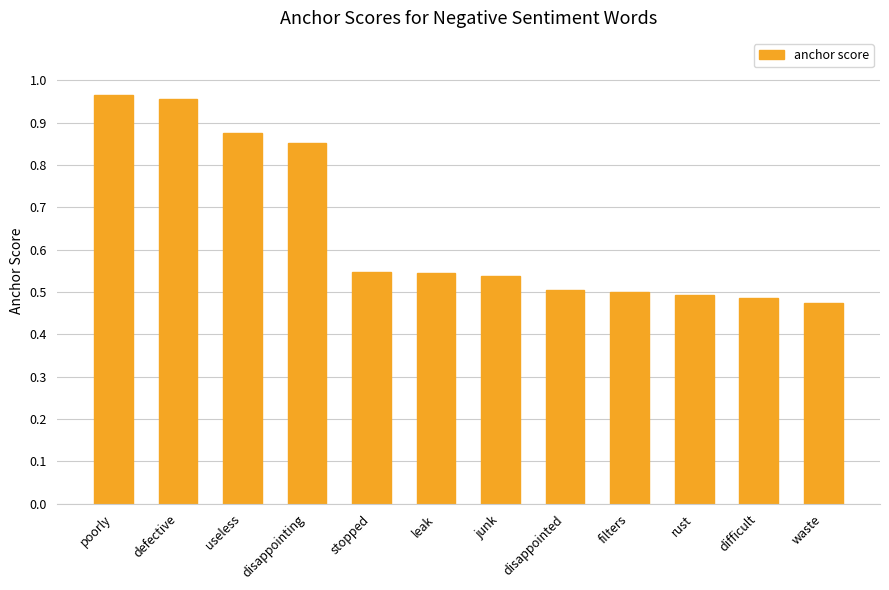

The value at poorly is 1.7. True or false?

False